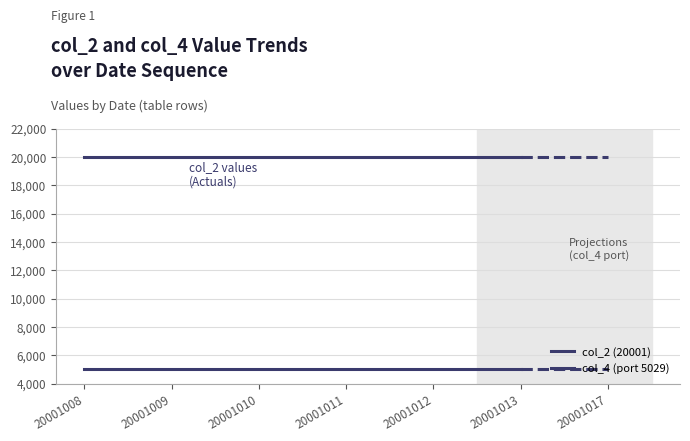

True or false: col_2 (20001) and col_4 (port 5029) cross at least once.

False